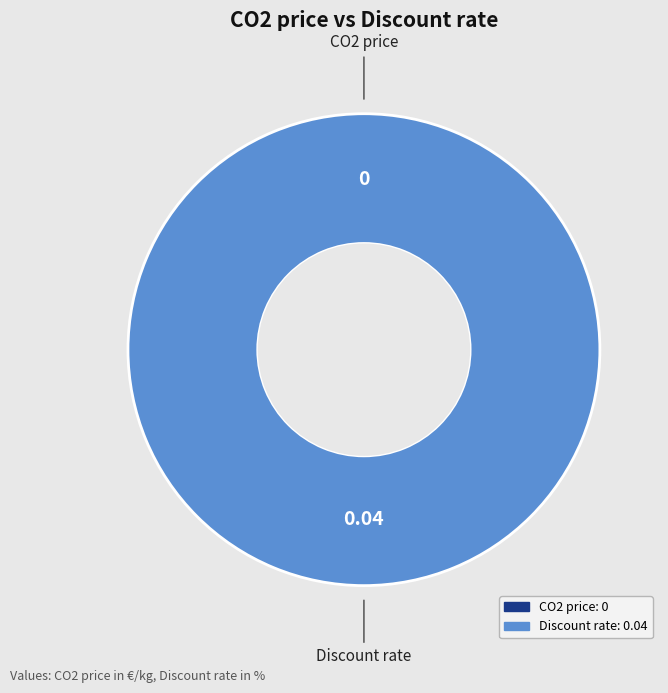

To the nearest percent, what is the average slice percentage?

50%